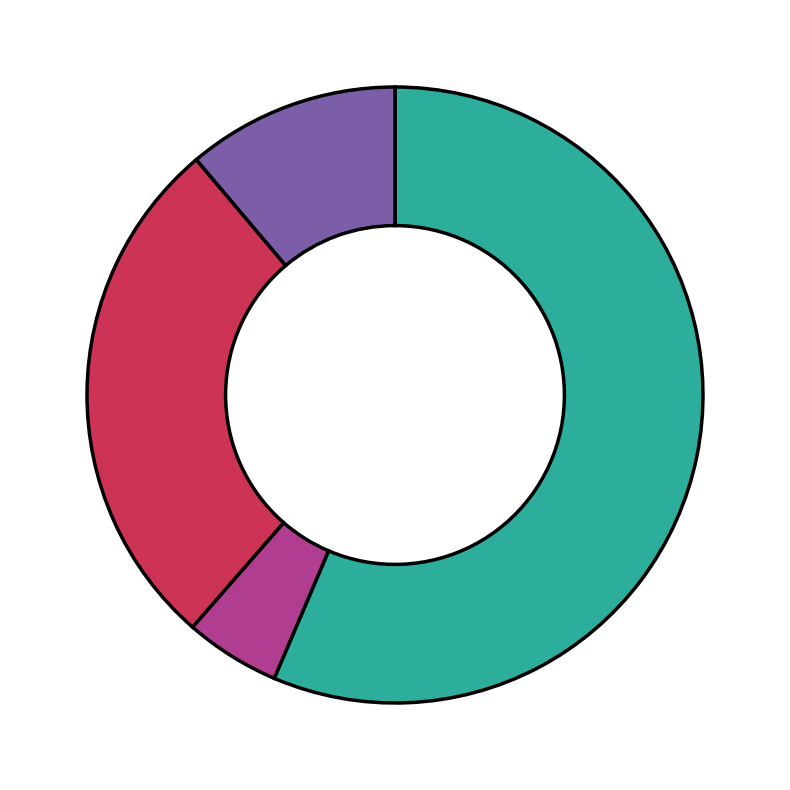

Does any single category account for the majority?

Yes